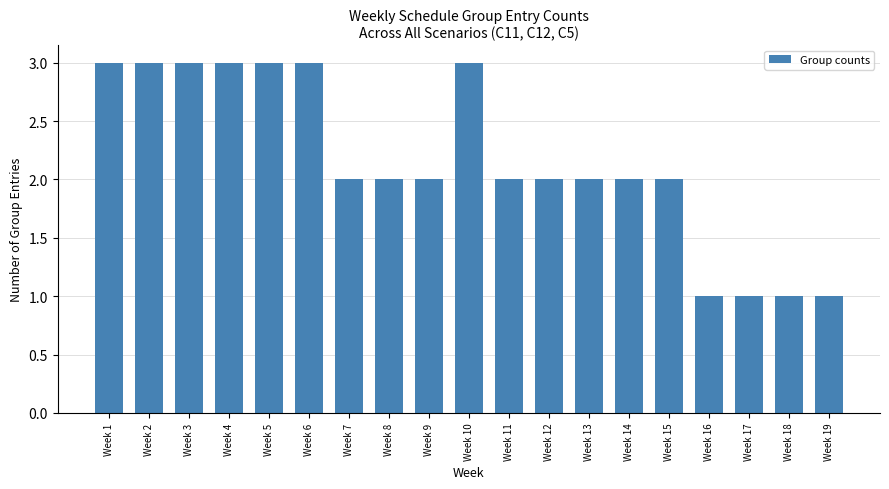

What is the ratio of the value at Week 14 to the value at Week 16?

2.0